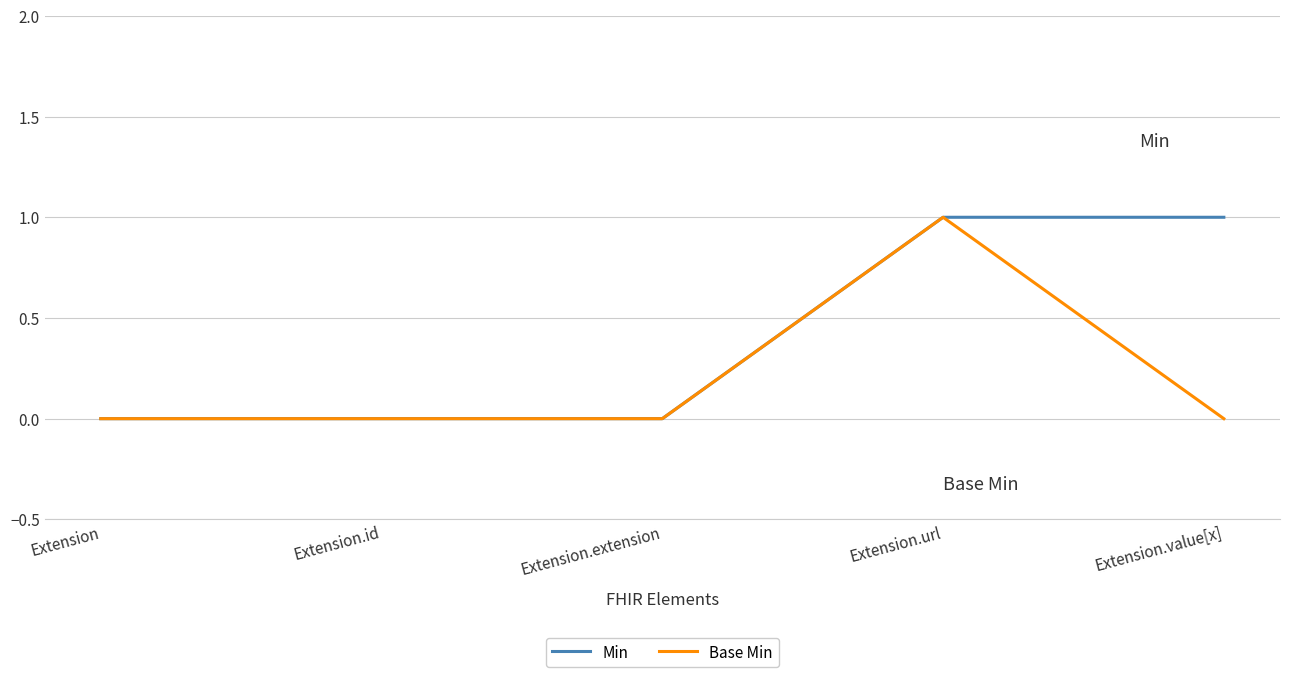

Is it true that Base Min equals 1 at Extension.url?

True